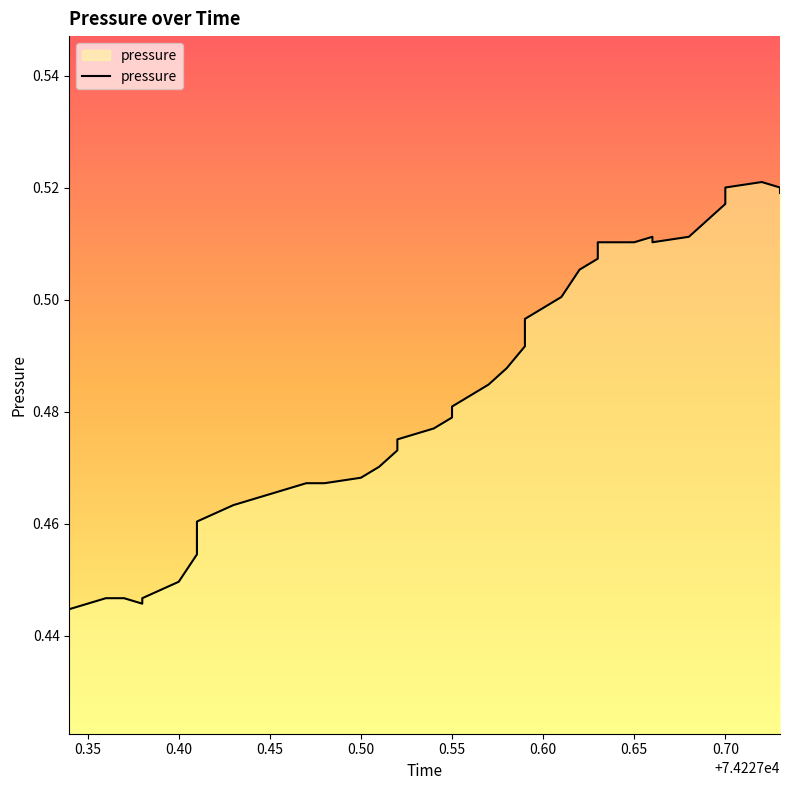

How many distinct data groups are displayed?

1